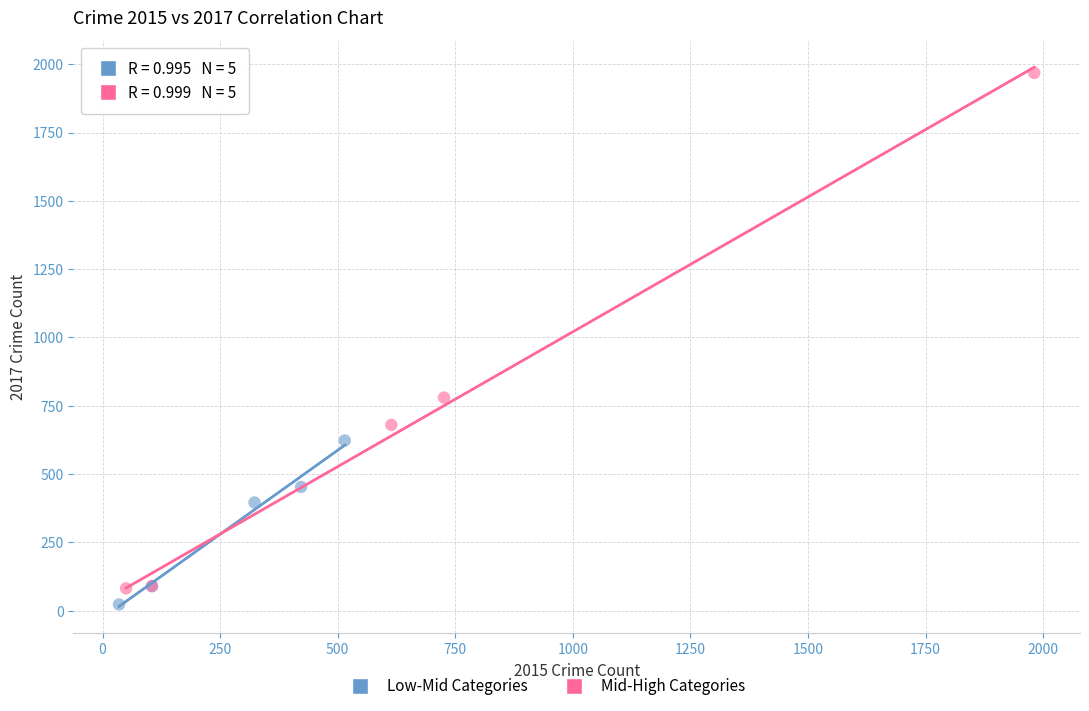

Which series reaches the minimum Y coordinate?

Low-Mid Categories